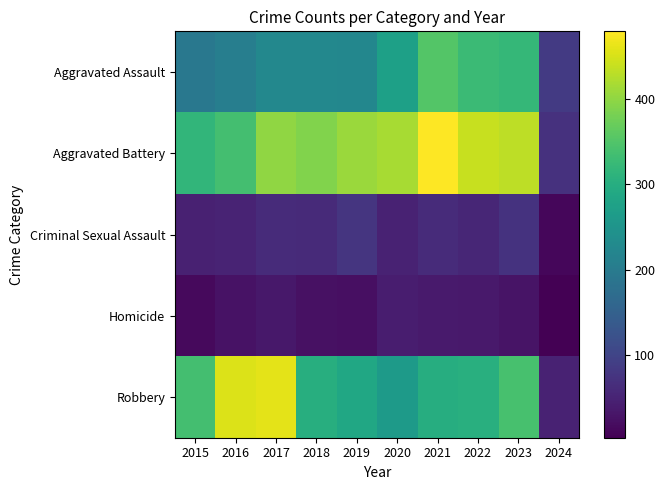

At how many categories does at least one series exceed 369?

8